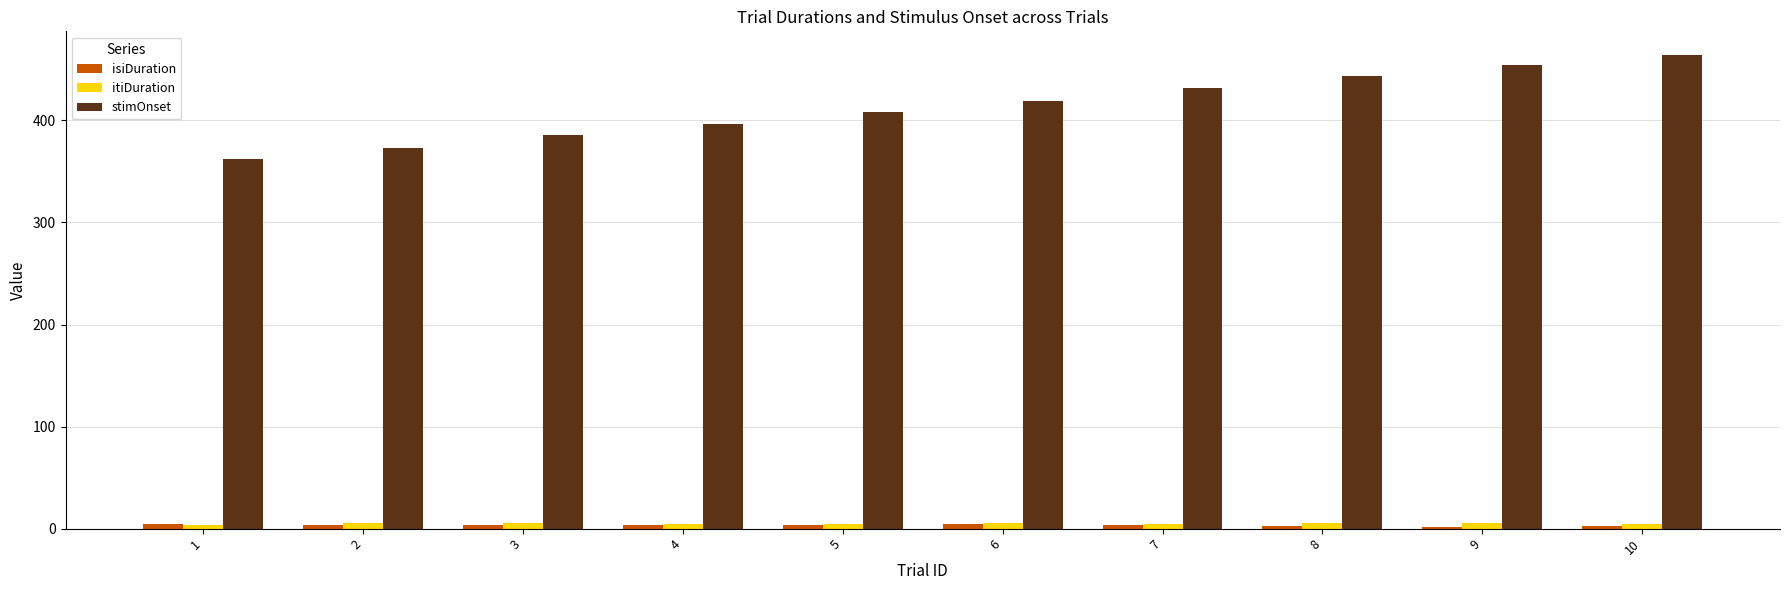

Does the chart contain stacked bars?

No